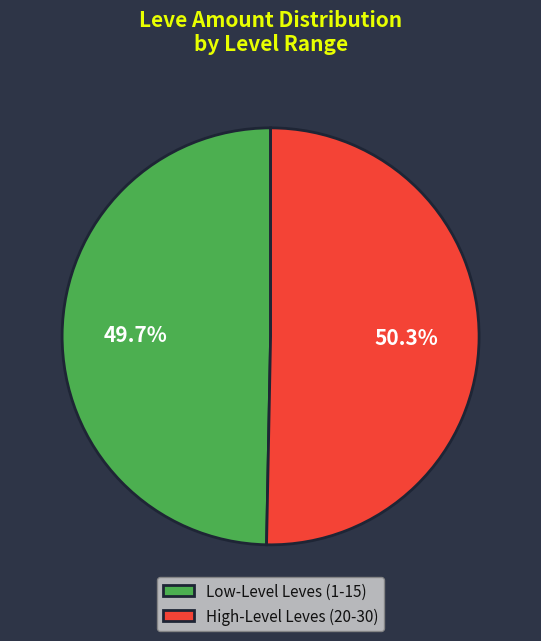

Do Low-Level Leves (1-15) and High-Level Leves (20-30) together represent more than half of the pie?

Yes